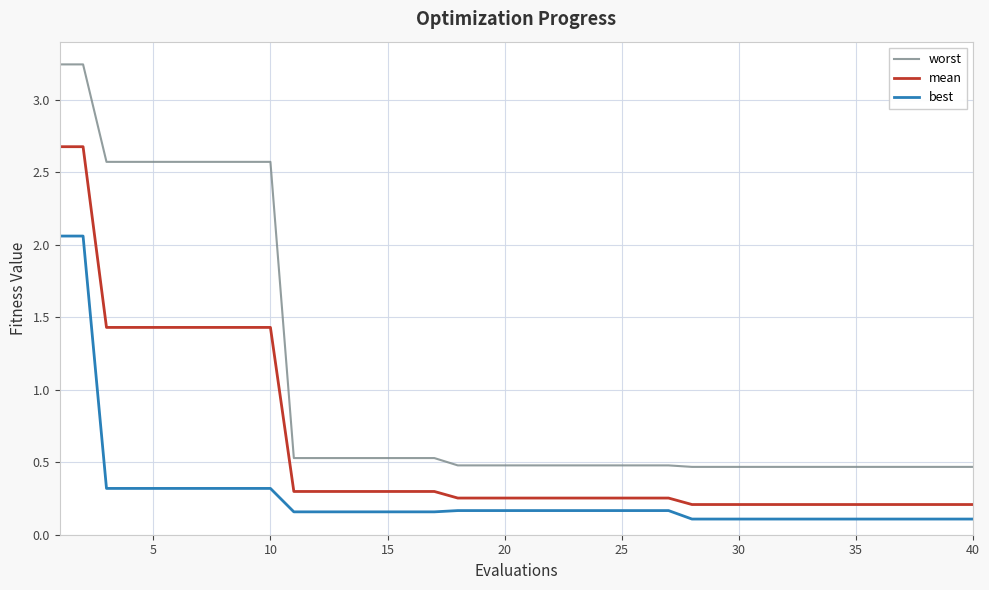

Rank the series by their average value, from lowest to highest.

best, mean, worst